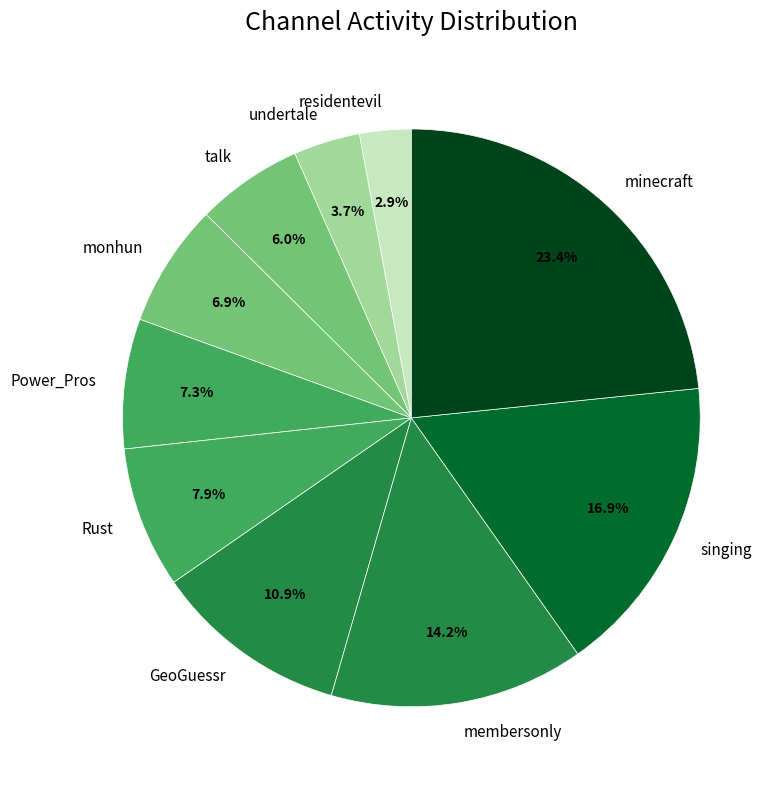

Is it true that Power_Pros is 7% of the pie?

True